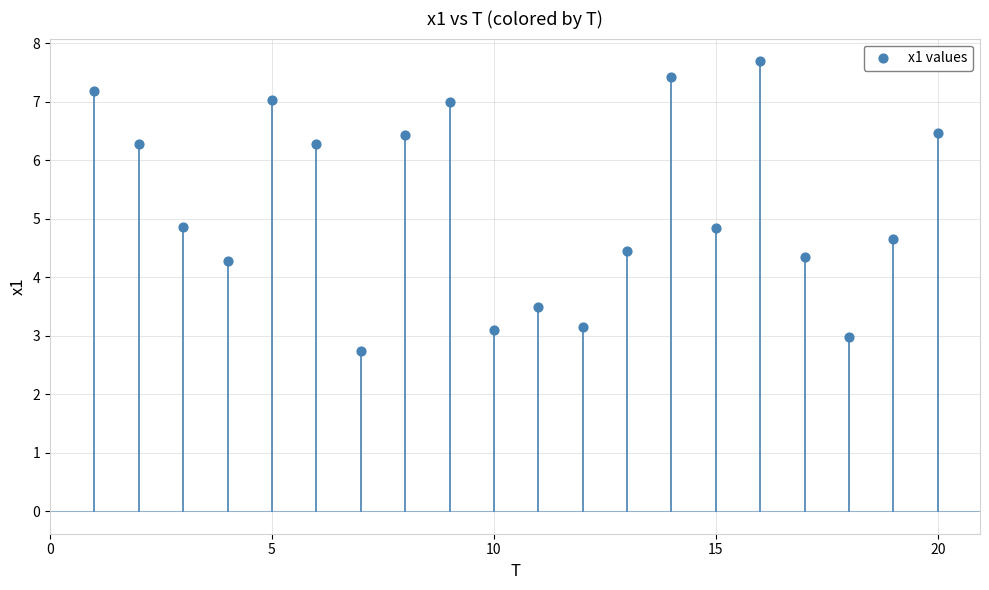

What is the range of X values (max minus min)?

19.0